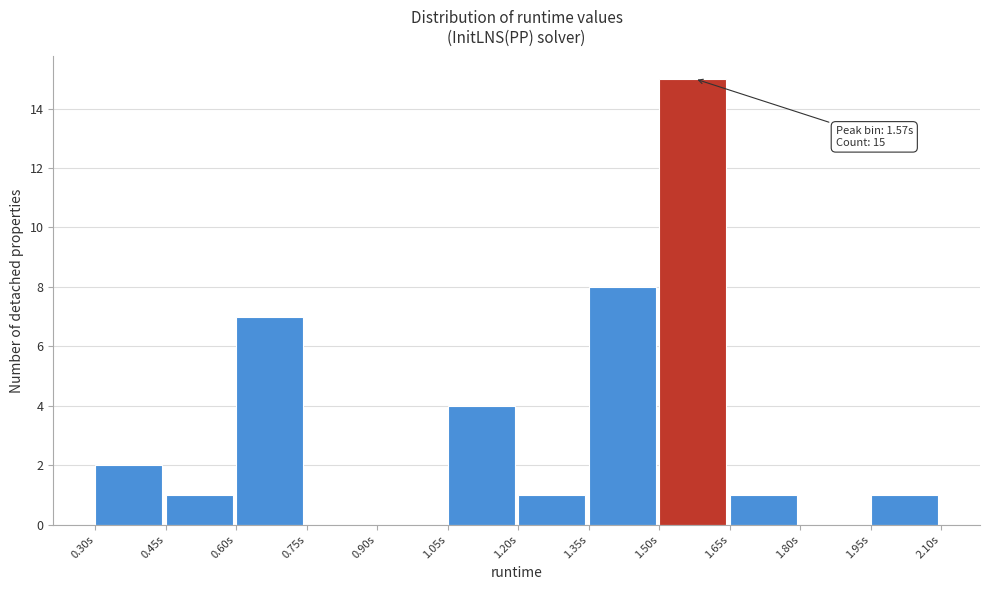

Which range on the x-axis has the tallest bar?

1.50 to 1.65